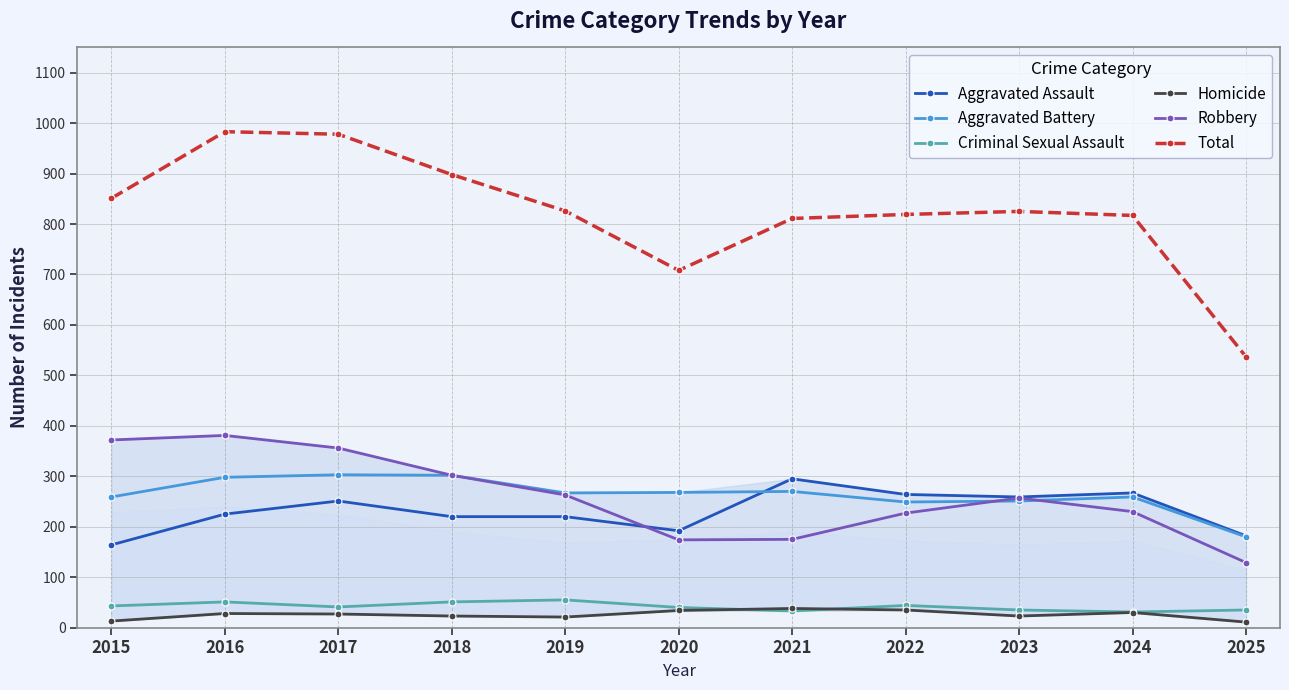

True or false: Aggravated Battery has more than 1 points higher than both neighbors.

True